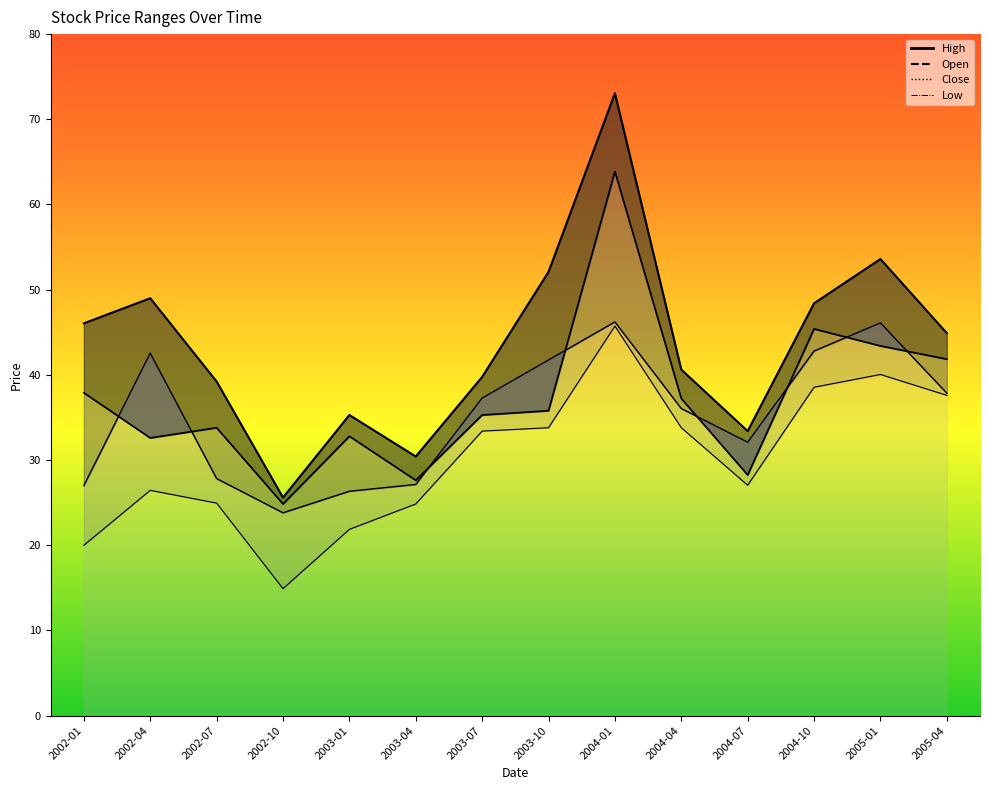

Which series has the largest total across all categories?

High